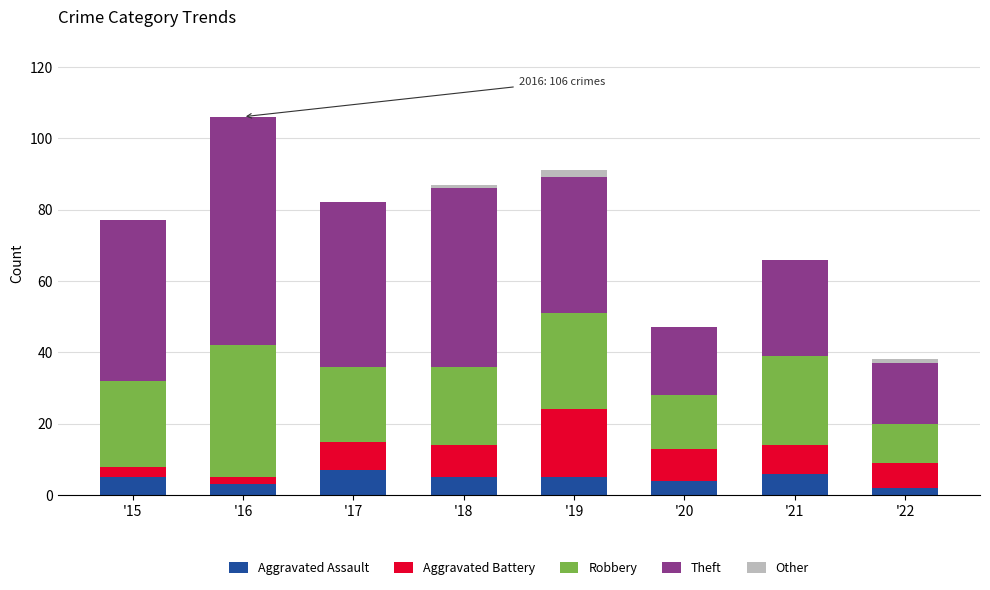

The value of Aggravated Assault at '15 is 5. True or false?

True